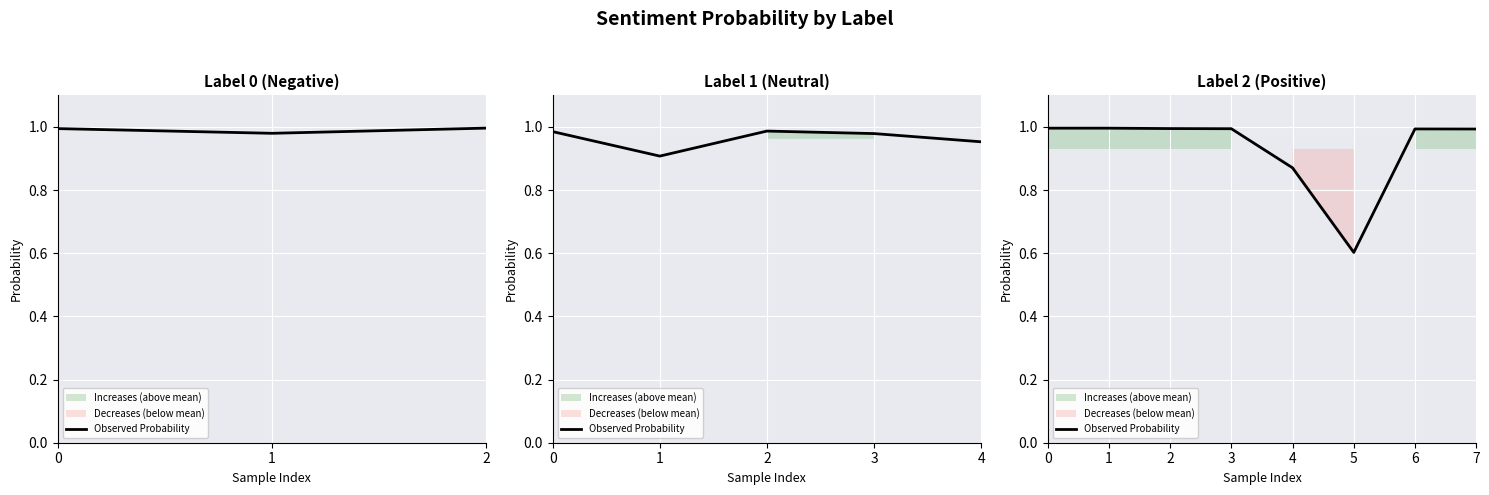

Reading right to left, transcribe all the data shown in this chart.

7=1.0	6=1.0	5=0.6	4=0.9	3=1.0	2=1.0	1=1.0	0=1.0